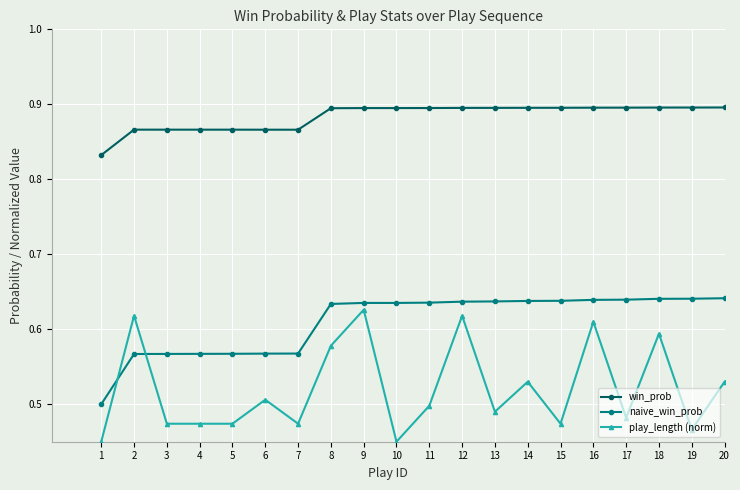

How many play_length (norm) values are between 0 and 1?

20